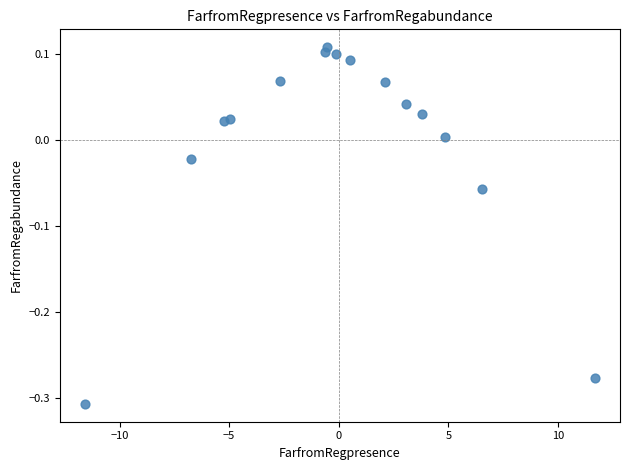

What is the range of X values (max minus min)?

23.2